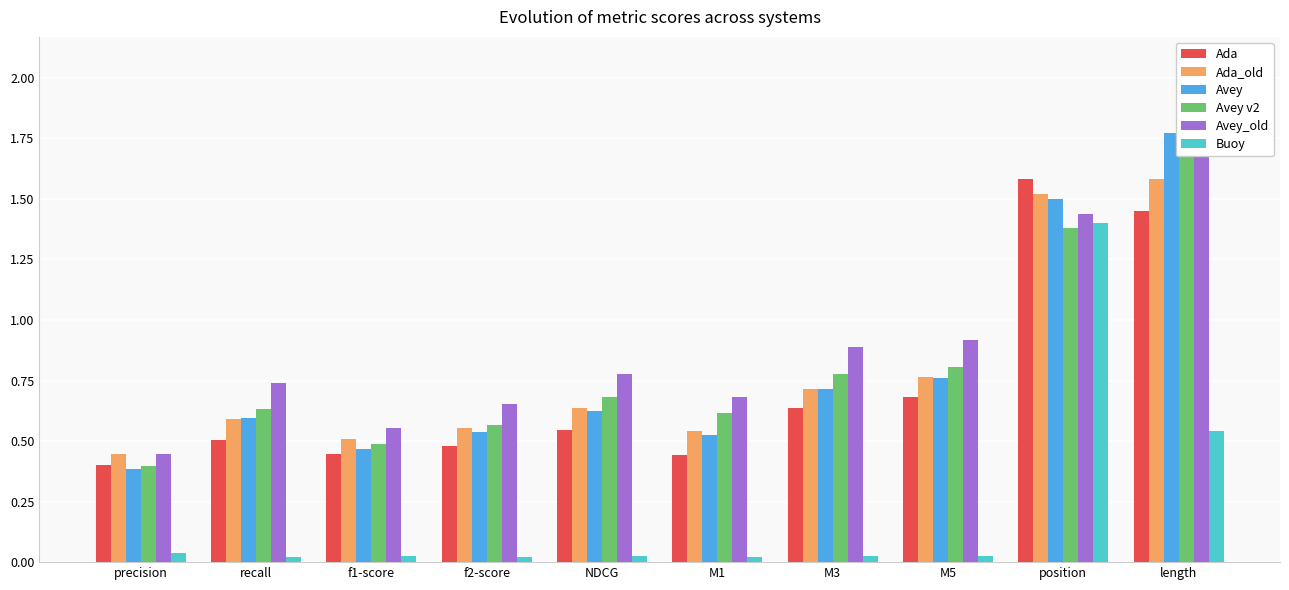

Which category has the highest value across all series?

length